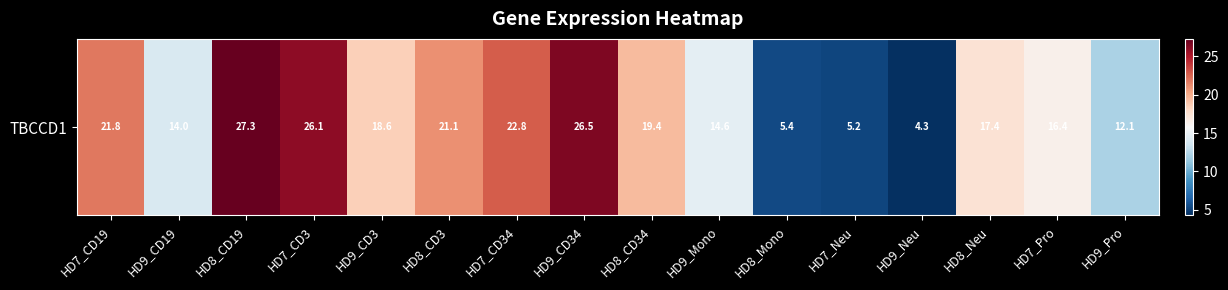

Rank the categories by value from highest to lowest.

HD8_CD19, HD9_CD34, HD7_CD3, HD7_CD34, HD7_CD19, HD8_CD3, HD8_CD34, HD9_CD3, HD8_Neu, HD7_Pro, HD9_Mono, HD9_CD19, HD9_Pro, HD8_Mono, HD7_Neu, HD9_Neu